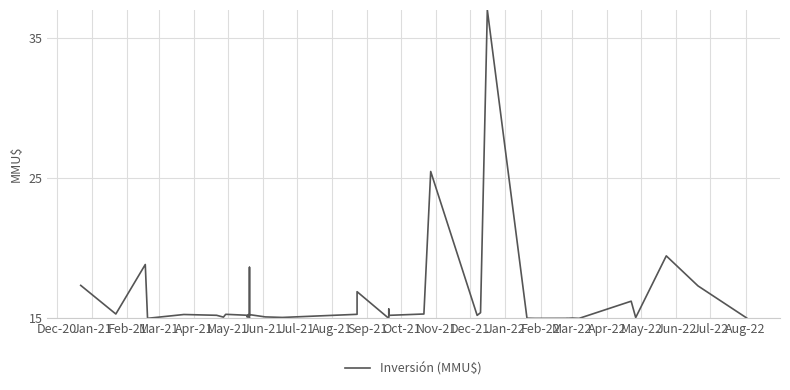

The chart shows a value of 21.8 at 24. True or false?

False